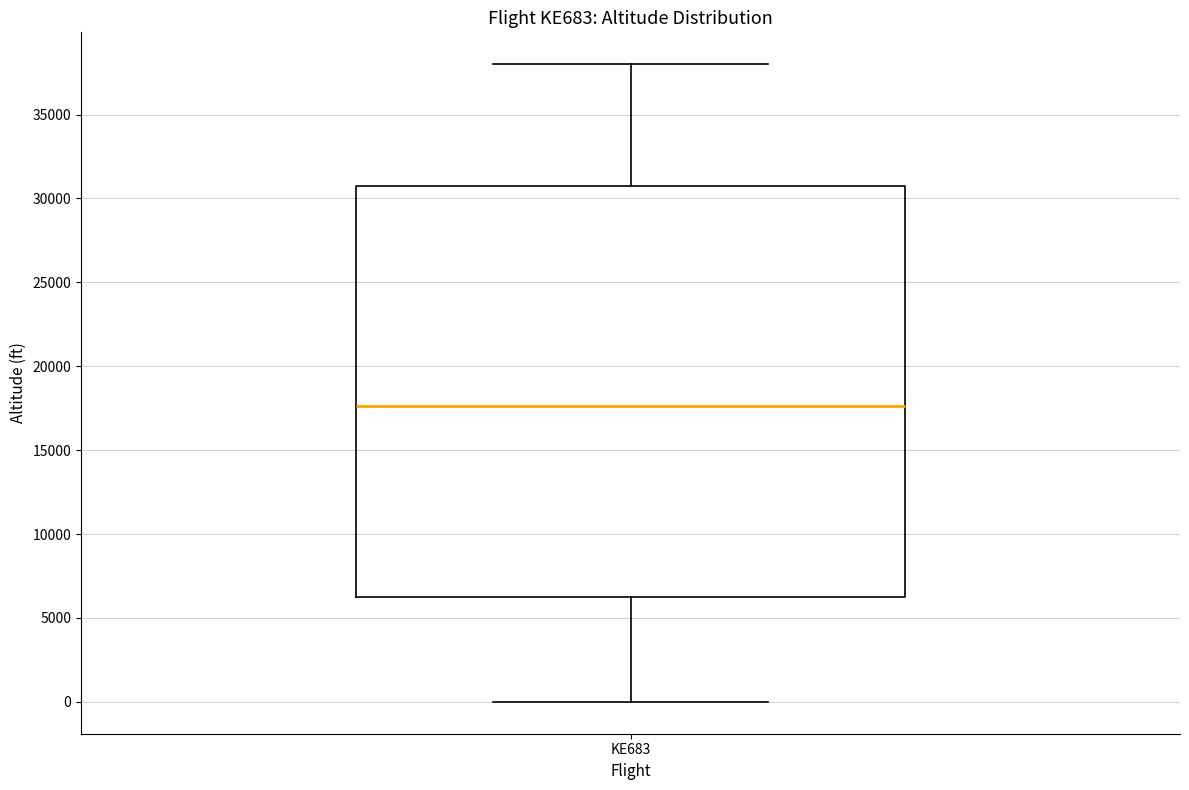

Read this box plot against the y-axis: the position of the median line, the range covered by the box, and the ends of both whiskers. The values are not printed on the chart, so give them approximately, as read against the axis.

median 17500, box 6500 to 31000, whiskers 0 to 38000